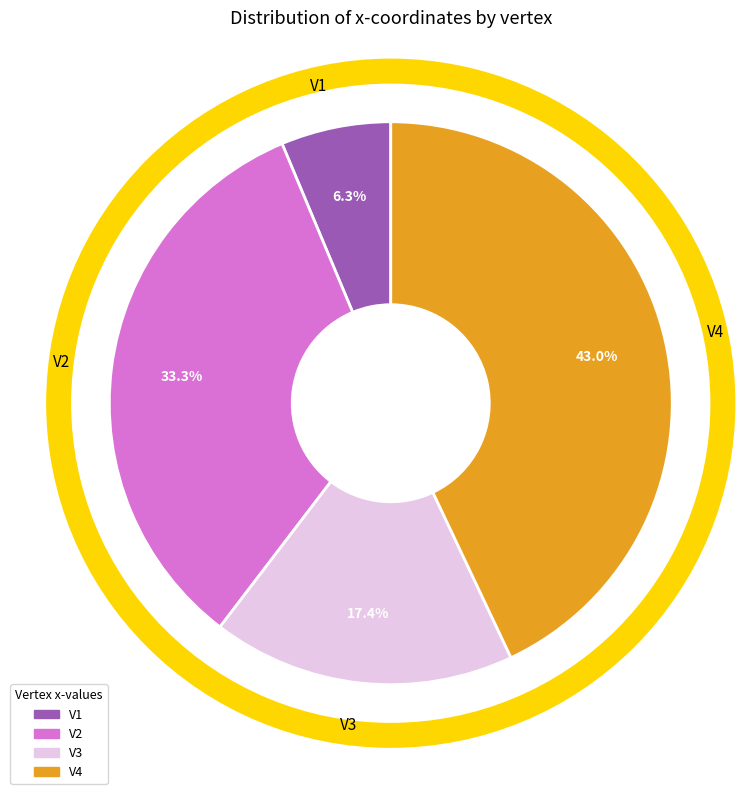

Rank the categories by value from highest to lowest.

V4, V2, V3, V1